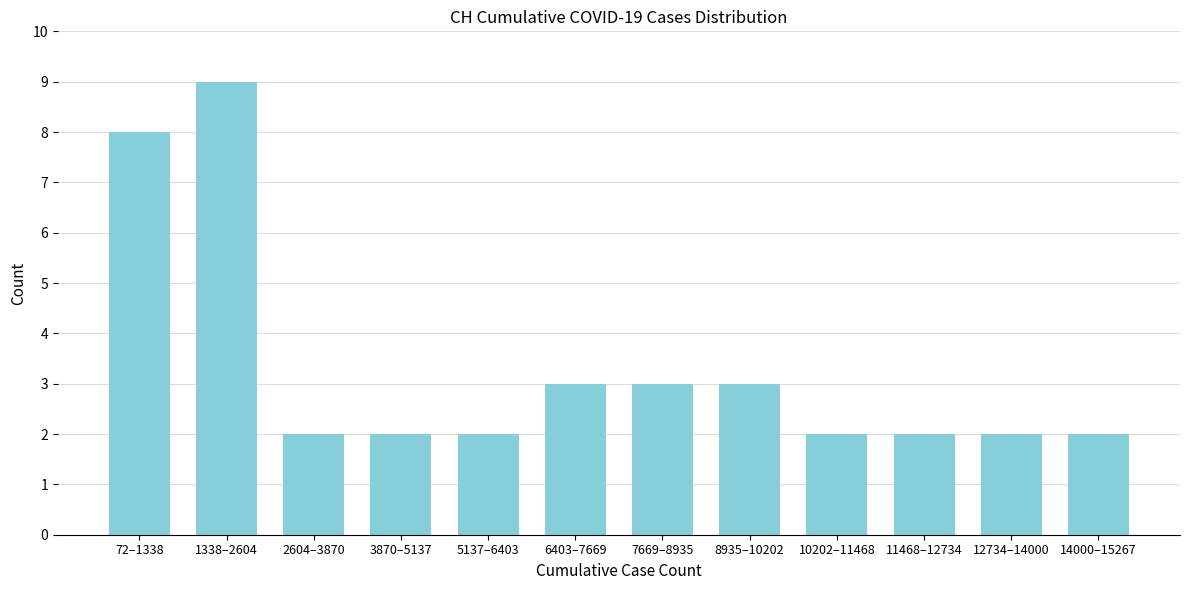

Reading left to right, transcribe all the data shown in this chart.

72–1338=8	1338–2604=9	2604–3870=2	3870–5137=2	5137–6403=2	6403–7669=3	7669–8935=3	8935–10202=3	10202–11468=2	11468–12734=2	12734–14000=2	14000–15267=2